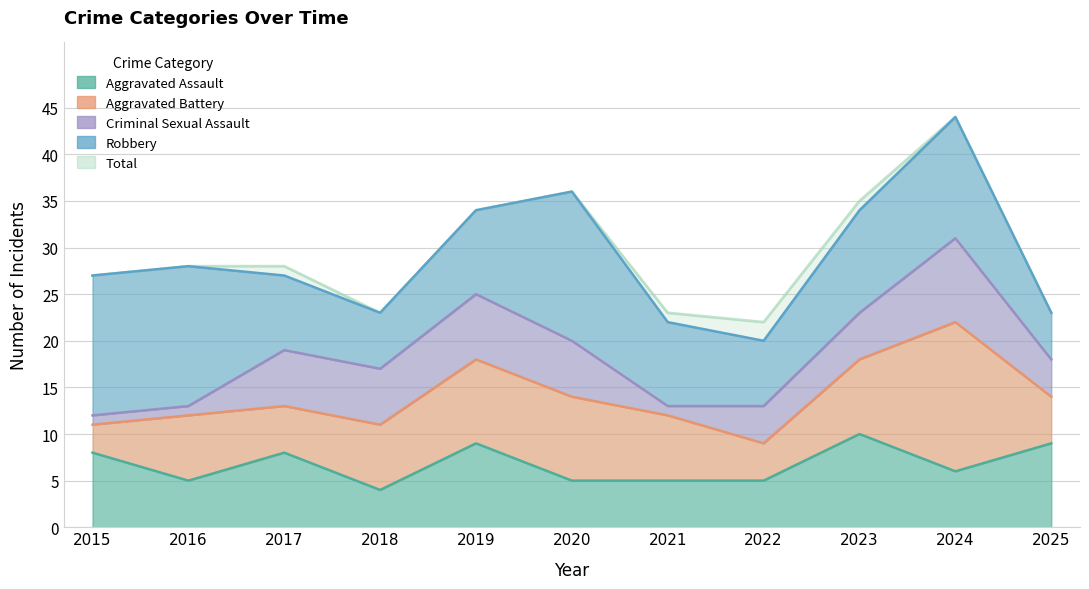

Reading right to left, list all the values displayed in this chart.

Aggravated Assault: 9	6	10	5	5	5	9	4	8	5	8
Aggravated Battery: 5	16	8	4	7	9	9	7	5	7	3
Criminal Sexual Assault: 4	9	5	4	1	6	7	6	6	1	1
Robbery: 5	13	11	7	9	16	9	6	8	15	15
Total: 23	44	35	22	23	36	34	23	28	28	27